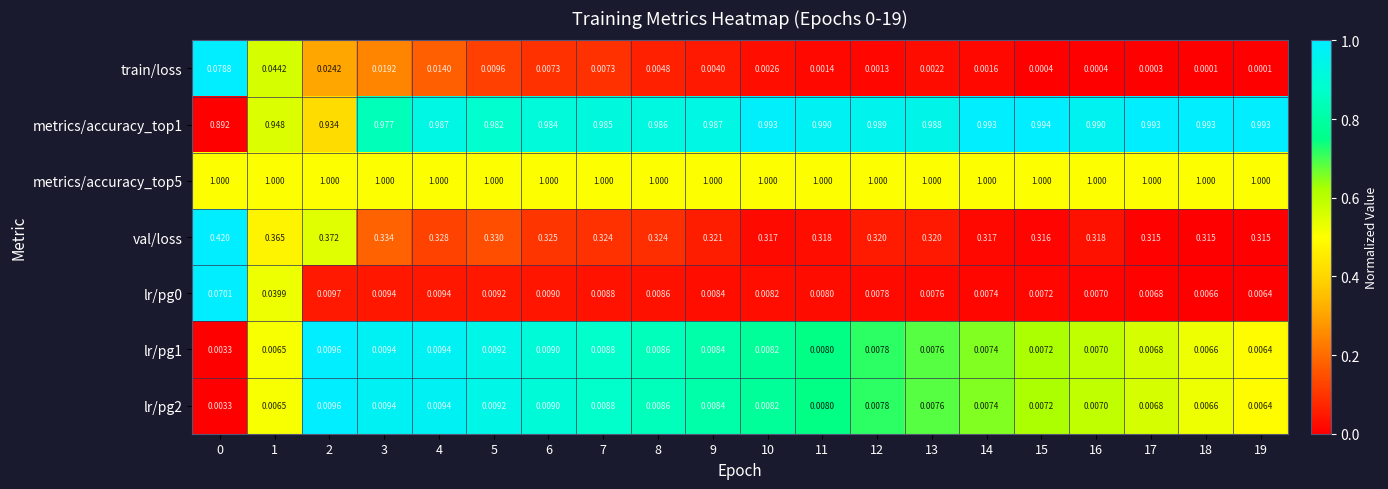

Is the value of metrics/accuracy_top5 at 15 greater than the value of lr/pg2 at 16?

Yes